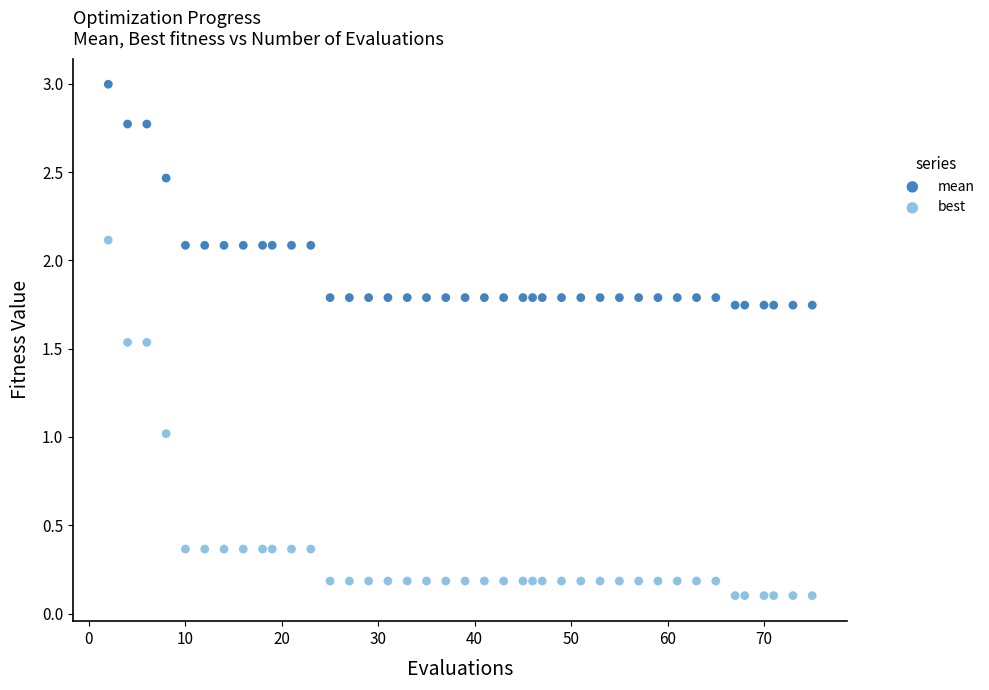

Which series reaches the minimum Y coordinate?

best